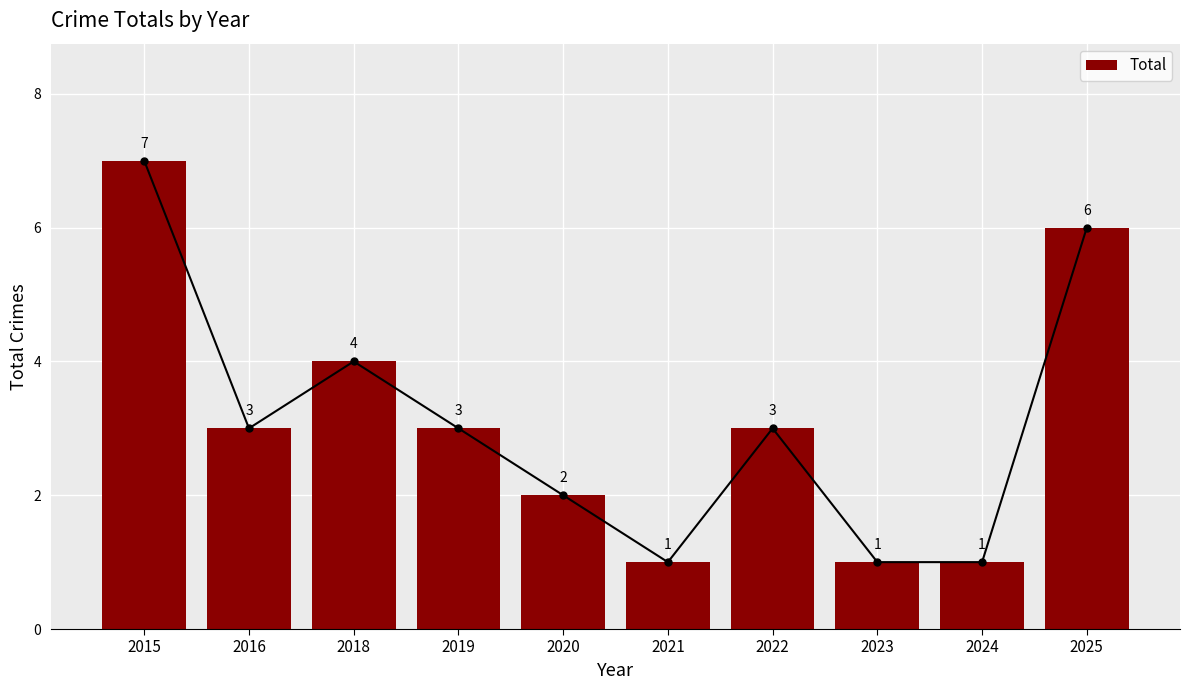

How many bars are there in total?

10